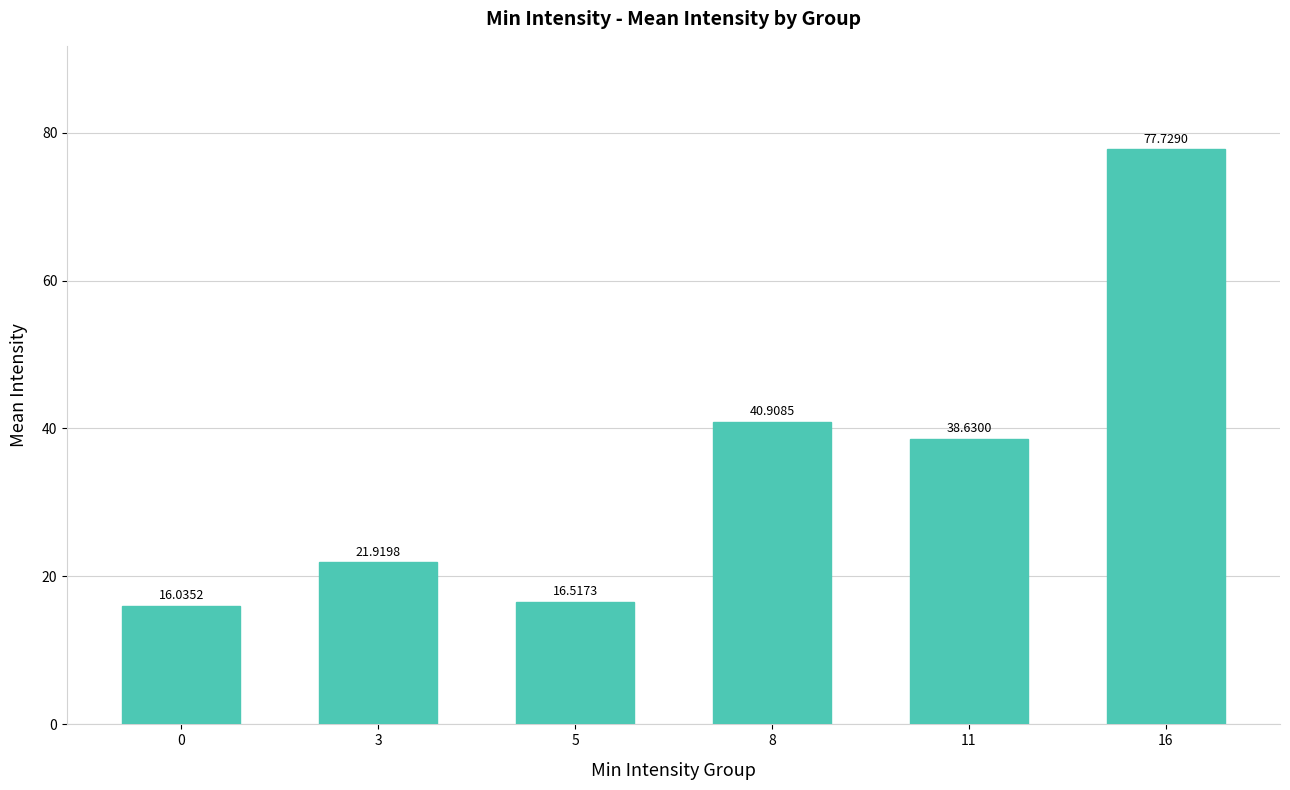

Does the chart contain stacked bars?

No